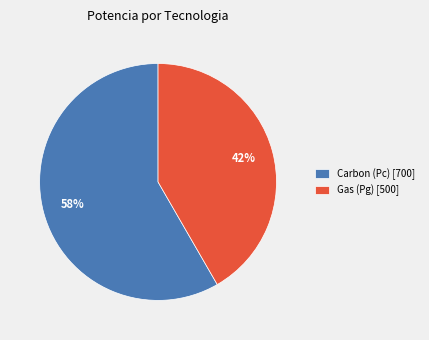

To the nearest percent, what is the combined percentage of Carbon (Pc) [700] and Gas (Pg) [500]?

100%